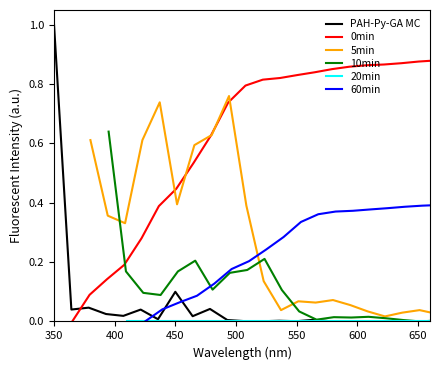

What position from the right is 350?

22